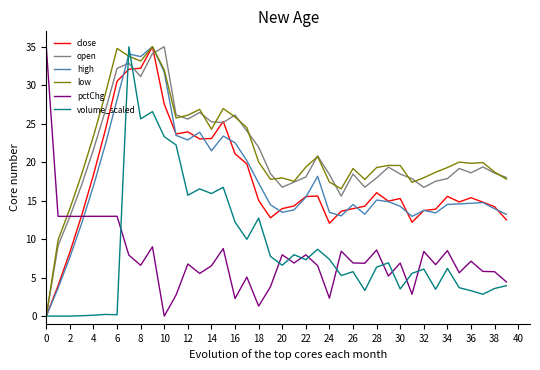

How many interior local peaks does the high series have?

9